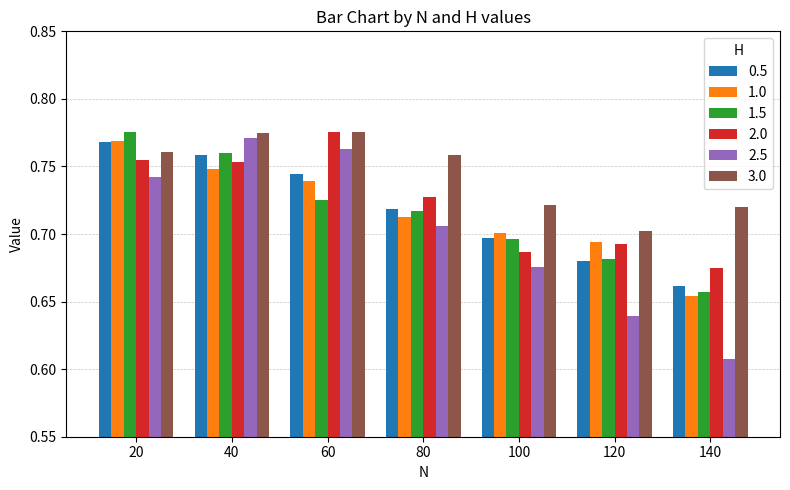

At which label does 0.5 reach its peak?

20